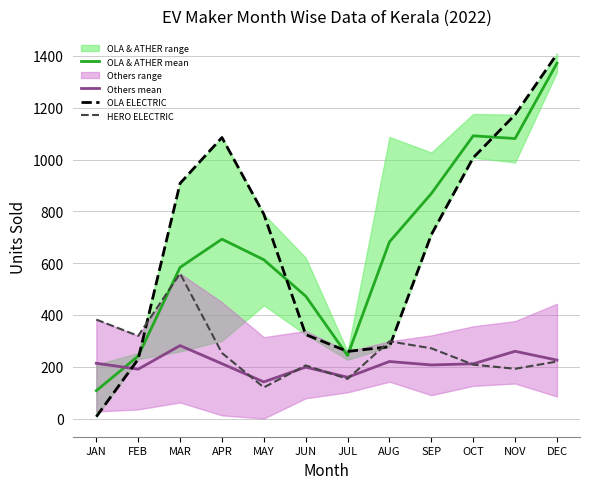

Reading left to right, extract all data points from this chart.

OLA & ATHER mean: JAN=107.5	FEB=241.0	MAR=583.5	APR=692.5	MAY=613.0	JUN=472.5	JUL=243.0	AUG=682.0	SEP=868.5	OCT=1091.5	NOV=1081.0	DEC=1372.0
Others mean: JAN=213.2	FEB=190.5	MAR=281.5	APR=211.8	MAY=141.2	JUN=198.2	JUL=159.2	AUG=220.0	SEP=206.8	OCT=211.2	NOV=259.5	DEC=225.5
OLA ELECTRIC: JAN=7.0	FEB=229.0	MAR=908.0	APR=1085.0	MAY=789.0	JUN=324.0	JUL=259.0	AUG=277.0	SEP=710.0	OCT=1007.0	NOV=1173.0	DEC=1407.0
HERO ELECTRIC: JAN=382.0	FEB=319.0	MAR=560.0	APR=253.0	MAY=120.0	JUN=205.0	JUL=153.0	AUG=298.0	SEP=271.0	OCT=208.0	NOV=192.0	DEC=220.0